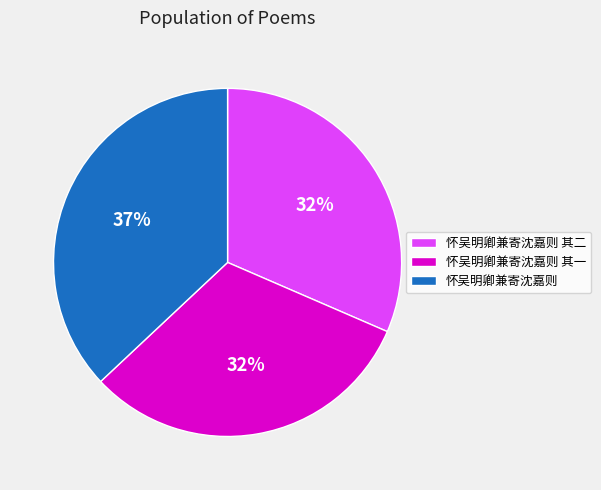

How many segments does this pie chart have?

3